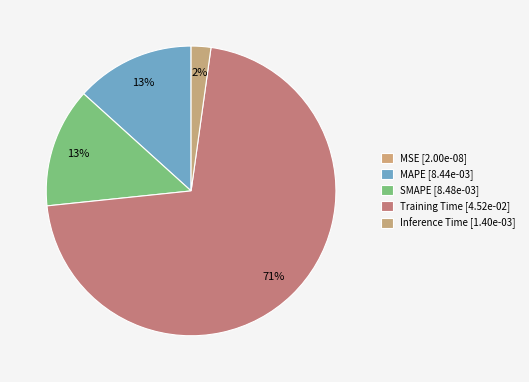

True or false: MSE accounts for 6% of the total.

False